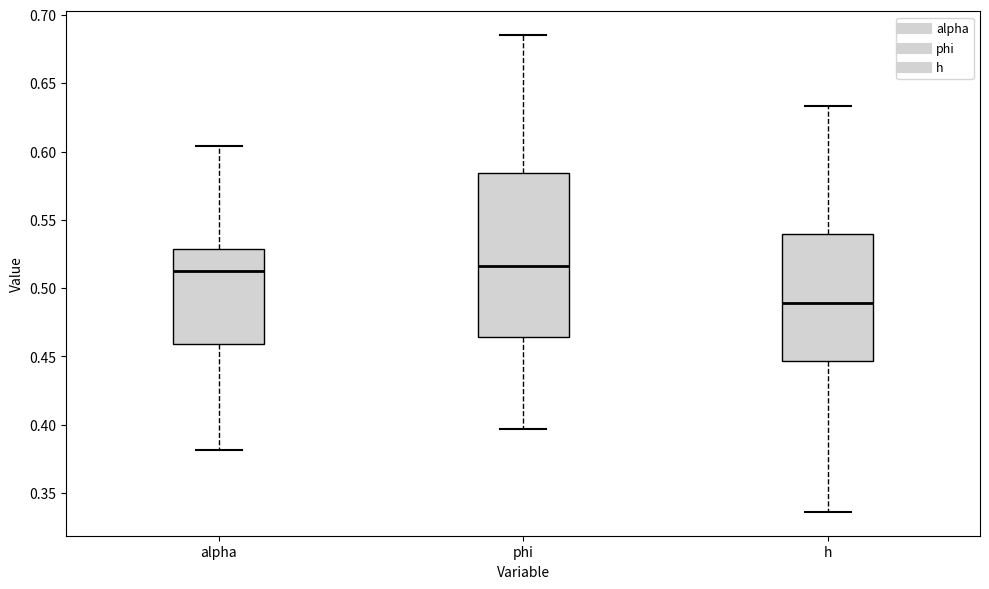

Where is the upper edge of the box for h on the y-axis? The values are not printed on the chart, so give them approximately, as read against the axis.

0.540